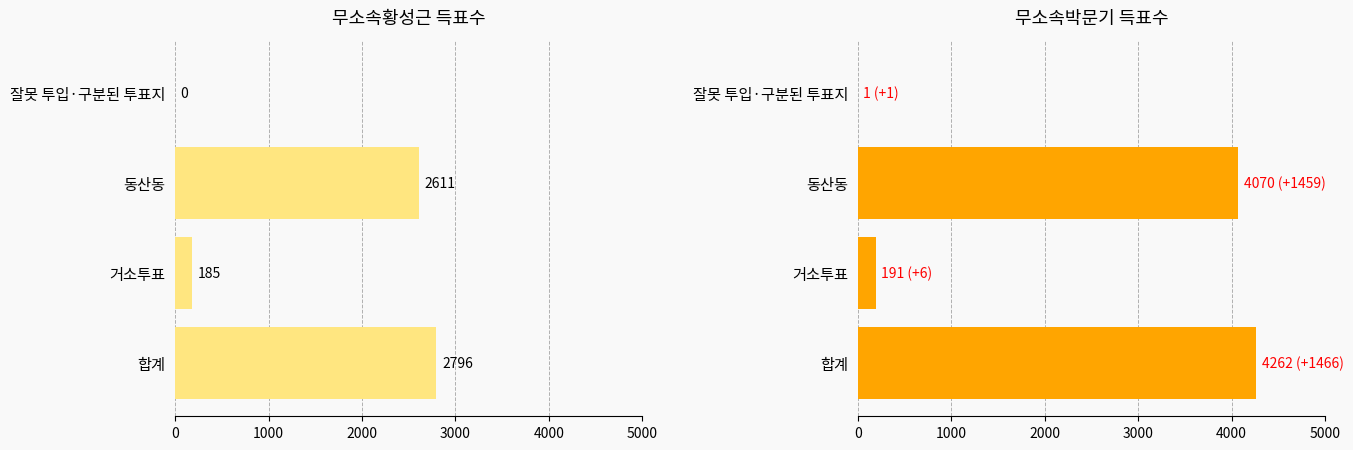

What is the highest value of the 무소속박문기 series?

4262